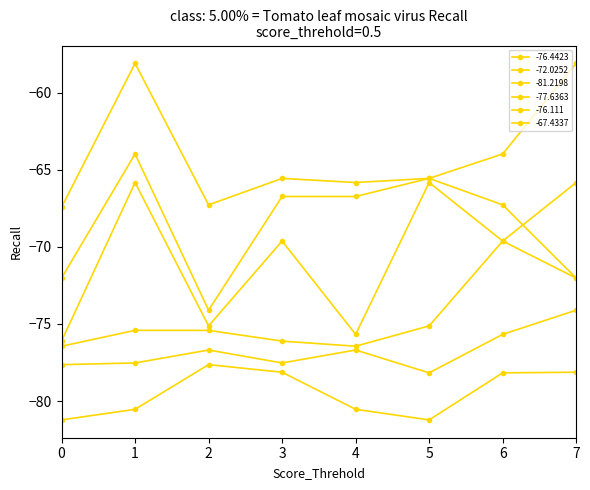

At which category is the sum across all series the highest?

7